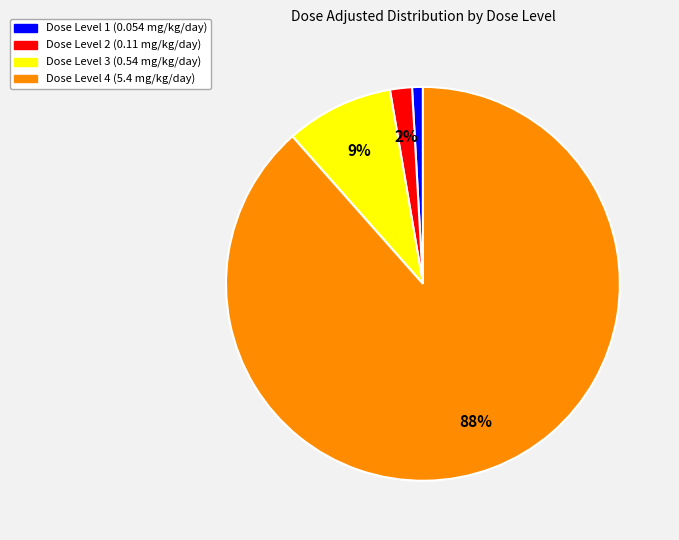

Does any single category account for the majority?

Yes